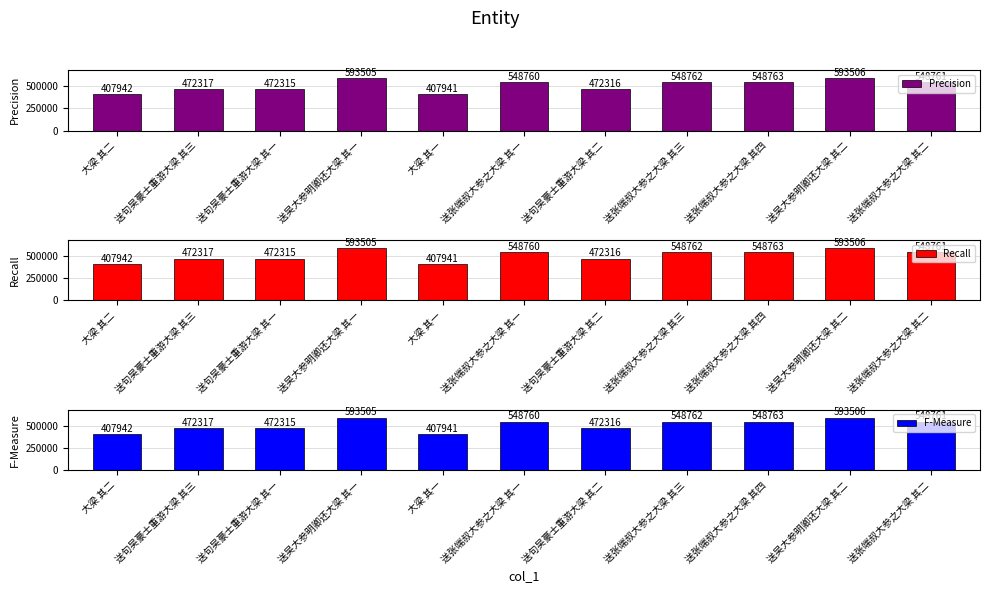

At 送张端叔大参之大梁 其二, list the series in order from smallest to largest.

Precision, Recall, F-Measure